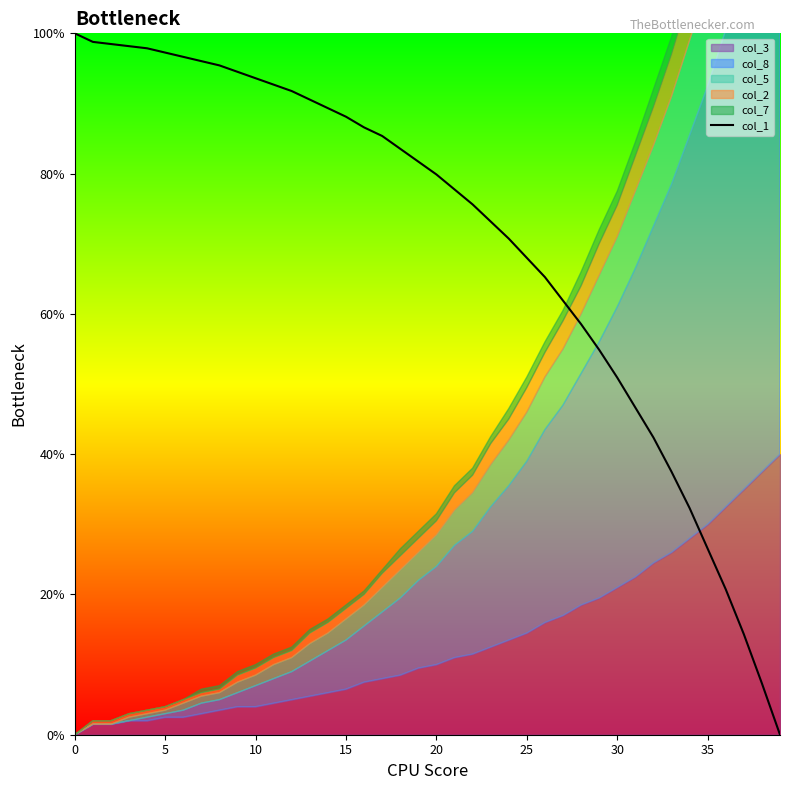

True or false: the data shows 89.3 at 14.

True